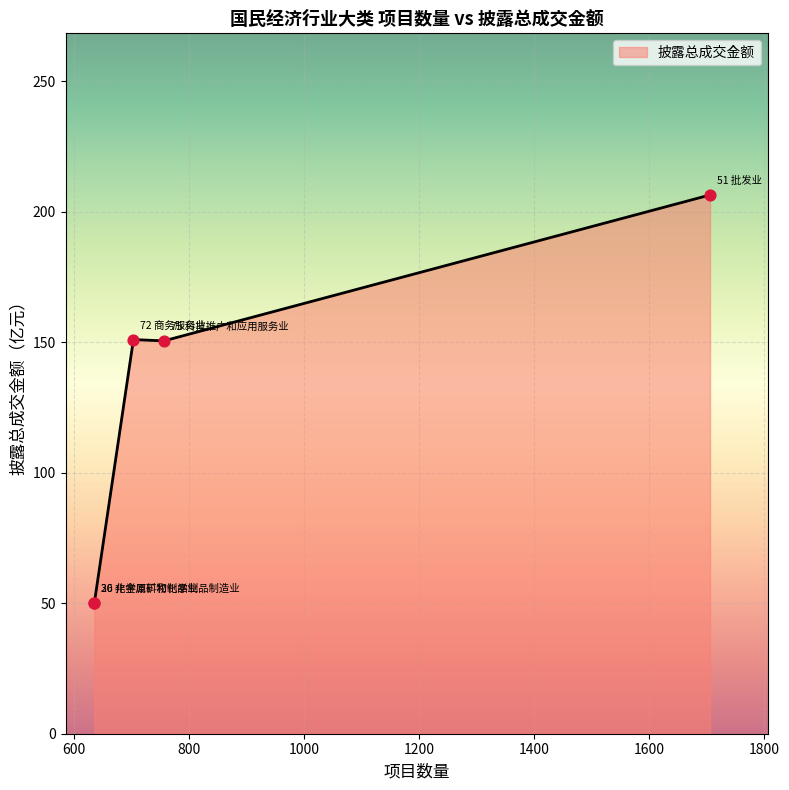

What is the change in value from 72 商务服务业 to 26 化学原料和化学制品制造业?

-101.0